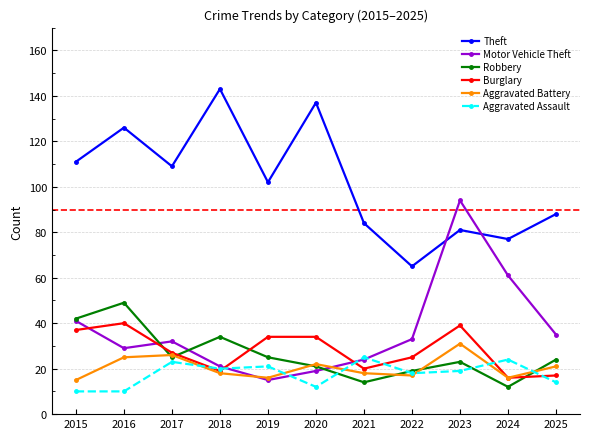

How many series are shown in this chart?

6